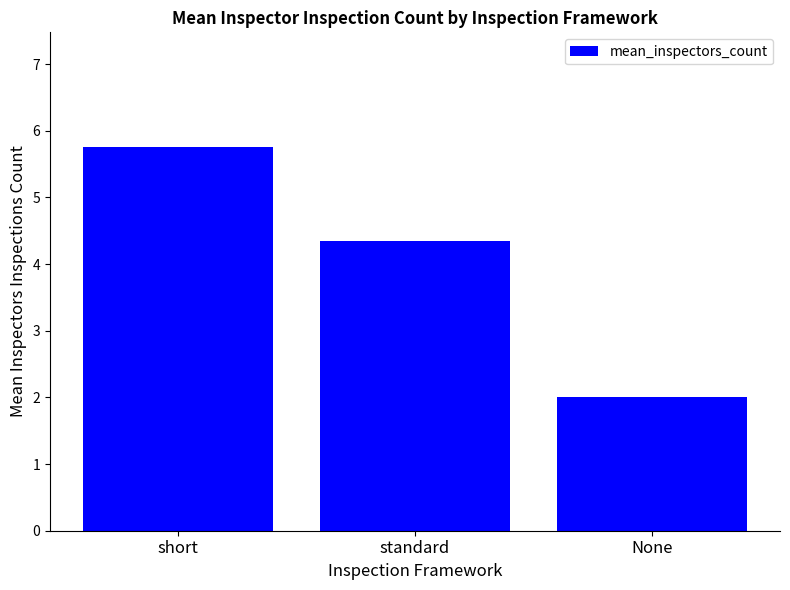

True or false: the data shows 4.3 at standard.

True